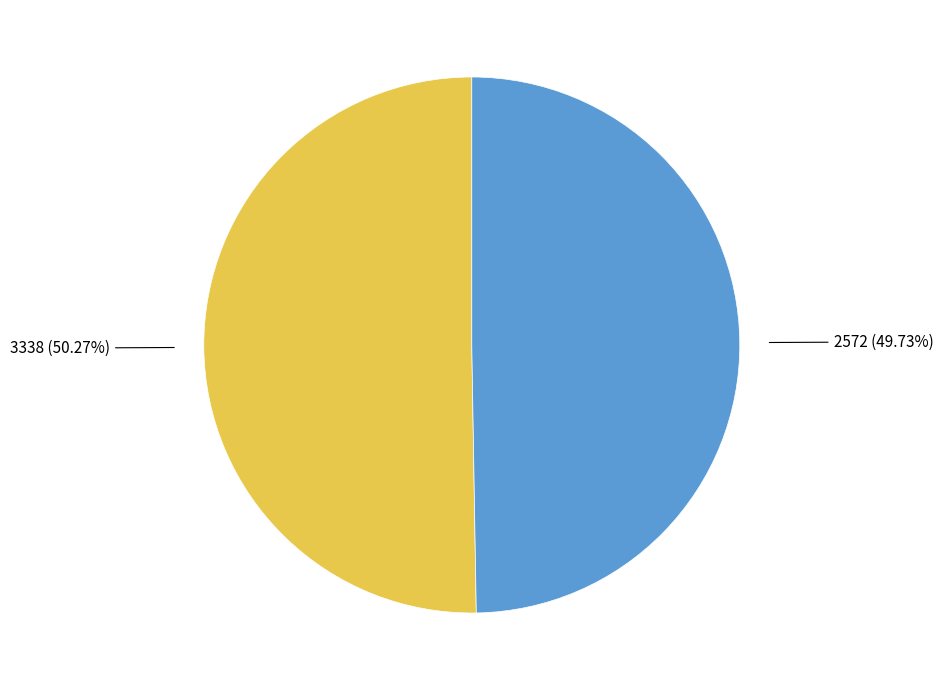

Is there any slice that represents more than half of the pie?

Yes